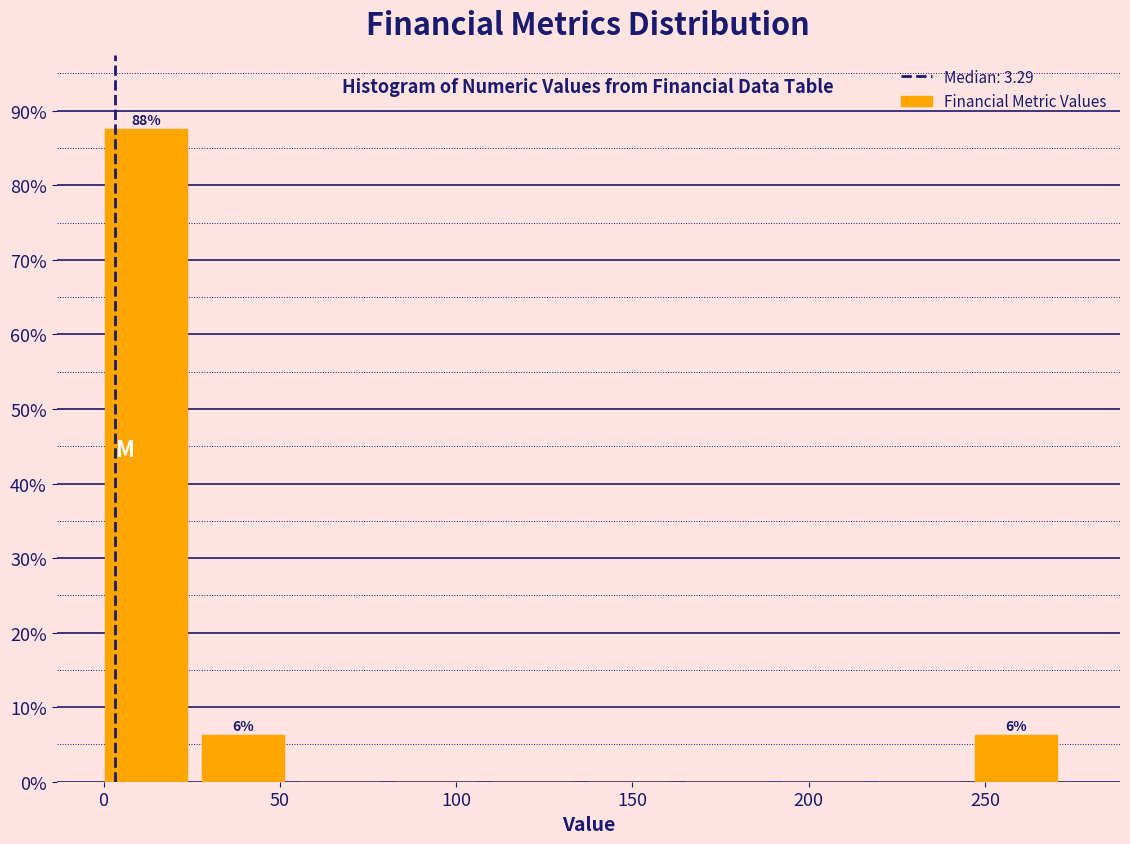

Which range on the x-axis has the tallest bar?

0 to 30